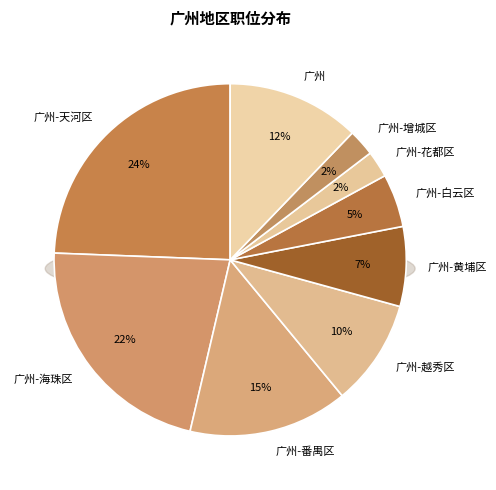

Is there a majority slice in this chart?

No